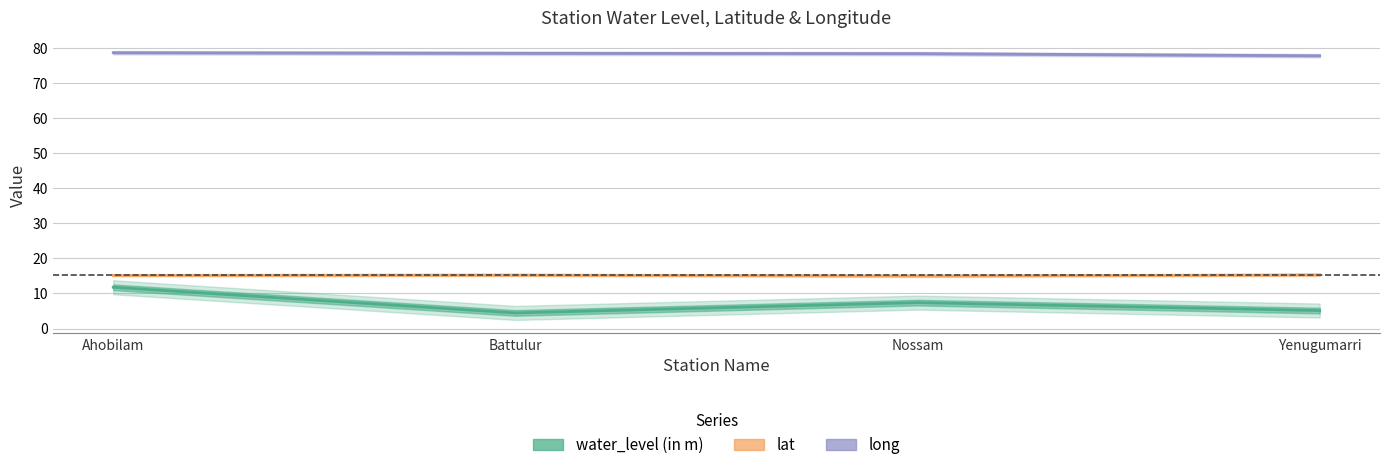

At which label is long closest to 78?

Yenugumarri